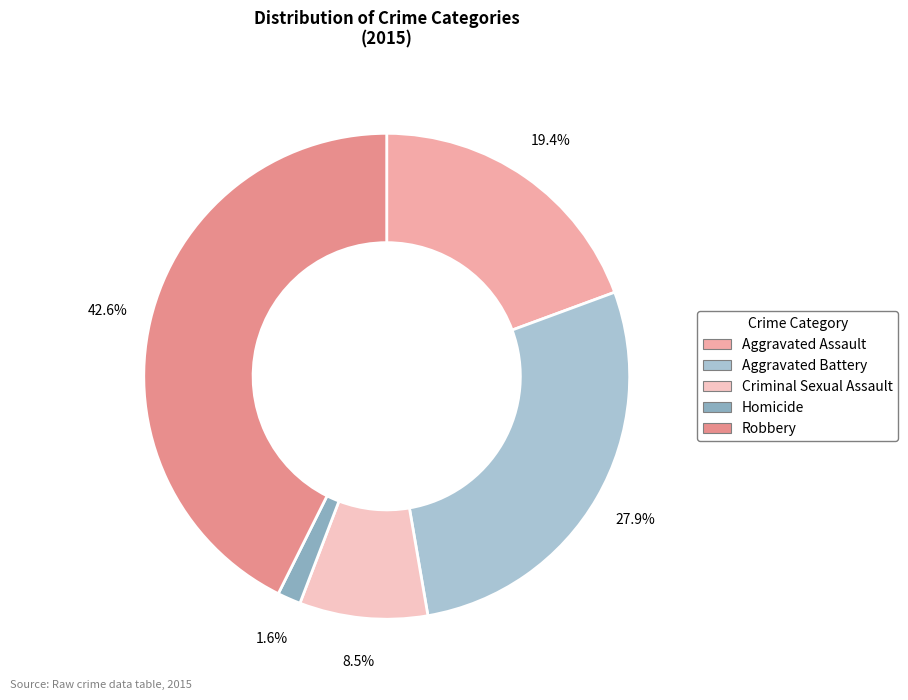

How many slices are in this pie chart?

5